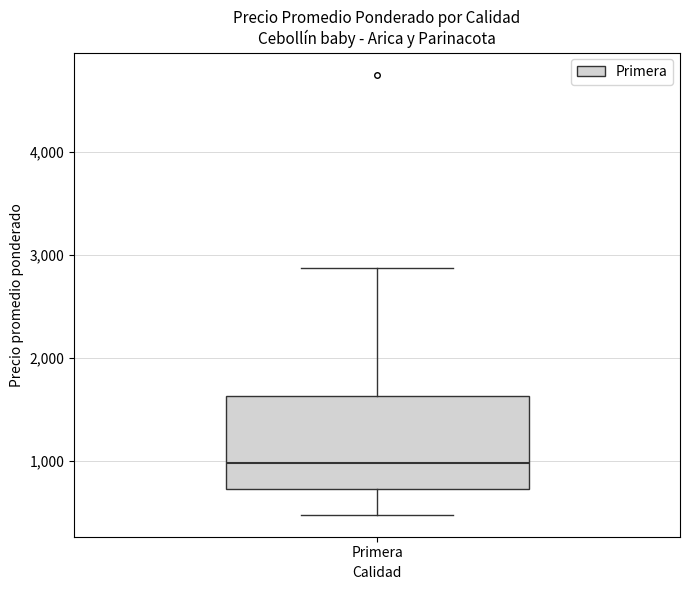

Transcribe this box plot: give where the median line is, the range the box spans, and where the two whiskers end, as read against the y-axis. The values are not printed on the chart, so give them approximately, as read against the axis.

median 1000, box 700 to 1600, whiskers 500 to 2900